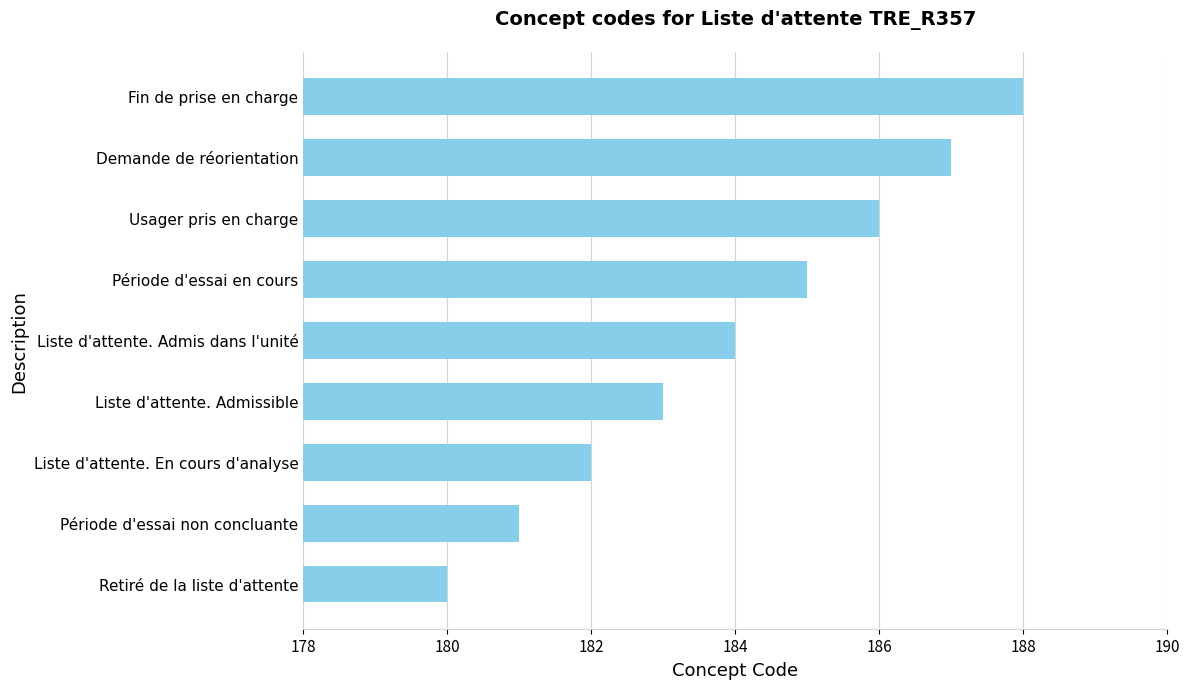

Is it true that the value at Liste d'attente. Admissible is 183?

True